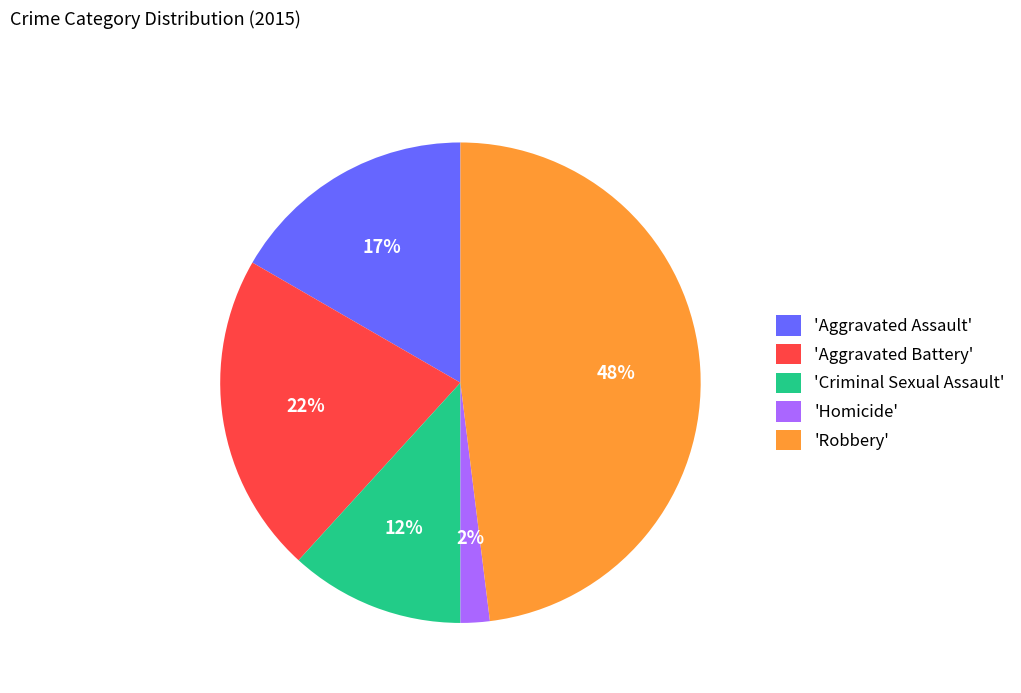

What is the smallest slice in the pie chart?

'Homicide'